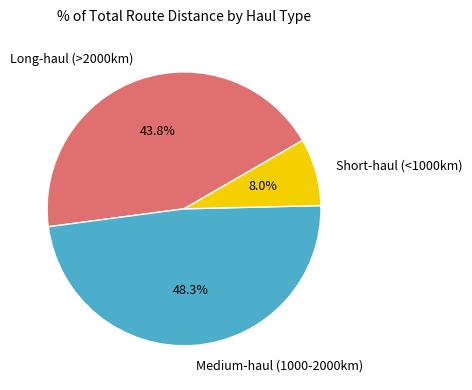

What portion of the pie excludes Medium-haul (1000-2000km)?

51.7%